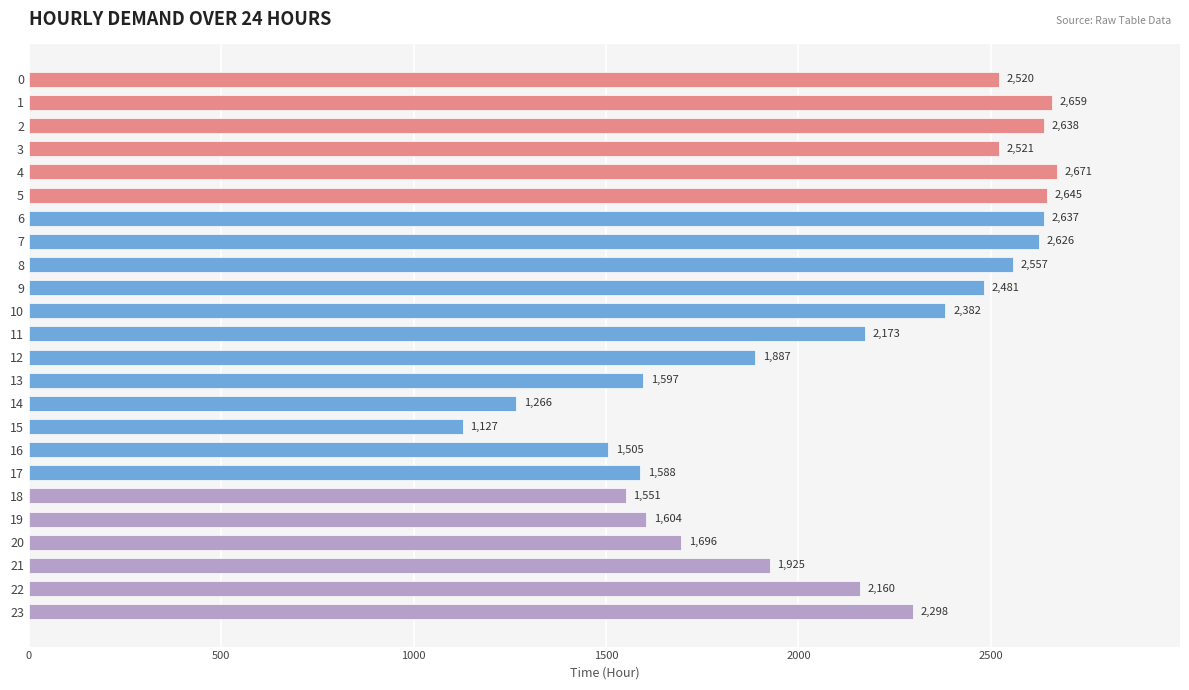

How many categories are shown in the chart?

24